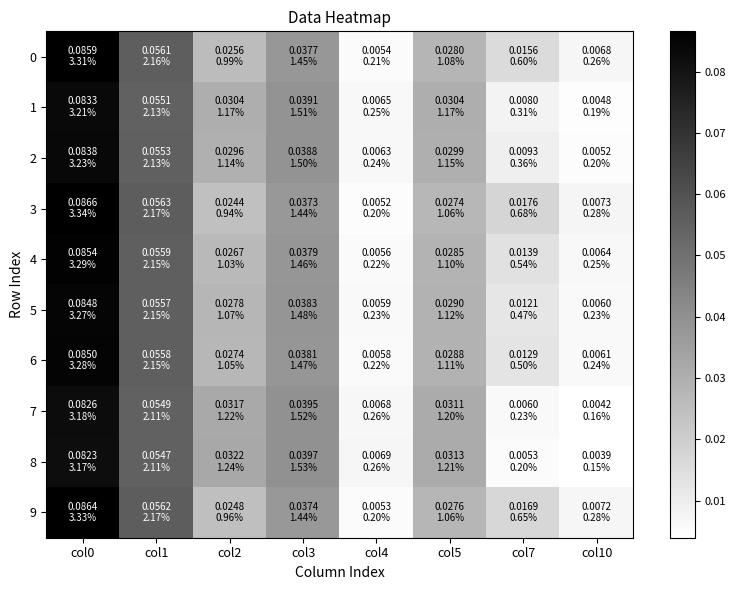

Reading left to right, extract all data points from this chart.

0: col0=0.1	col1=0.1	col2=0.0	col3=0.0	col4=0.0	col5=0.0	col7=0.0	col10=0.0
1: col0=0.1	col1=0.1	col2=0.0	col3=0.0	col4=0.0	col5=0.0	col7=0.0	col10=0.0
2: col0=0.1	col1=0.1	col2=0.0	col3=0.0	col4=0.0	col5=0.0	col7=0.0	col10=0.0
3: col0=0.1	col1=0.1	col2=0.0	col3=0.0	col4=0.0	col5=0.0	col7=0.0	col10=0.0
4: col0=0.1	col1=0.1	col2=0.0	col3=0.0	col4=0.0	col5=0.0	col7=0.0	col10=0.0
5: col0=0.1	col1=0.1	col2=0.0	col3=0.0	col4=0.0	col5=0.0	col7=0.0	col10=0.0
6: col0=0.1	col1=0.1	col2=0.0	col3=0.0	col4=0.0	col5=0.0	col7=0.0	col10=0.0
7: col0=0.1	col1=0.1	col2=0.0	col3=0.0	col4=0.0	col5=0.0	col7=0.0	col10=0.0
8: col0=0.1	col1=0.1	col2=0.0	col3=0.0	col4=0.0	col5=0.0	col7=0.0	col10=0.0
9: col0=0.1	col1=0.1	col2=0.0	col3=0.0	col4=0.0	col5=0.0	col7=0.0	col10=0.0